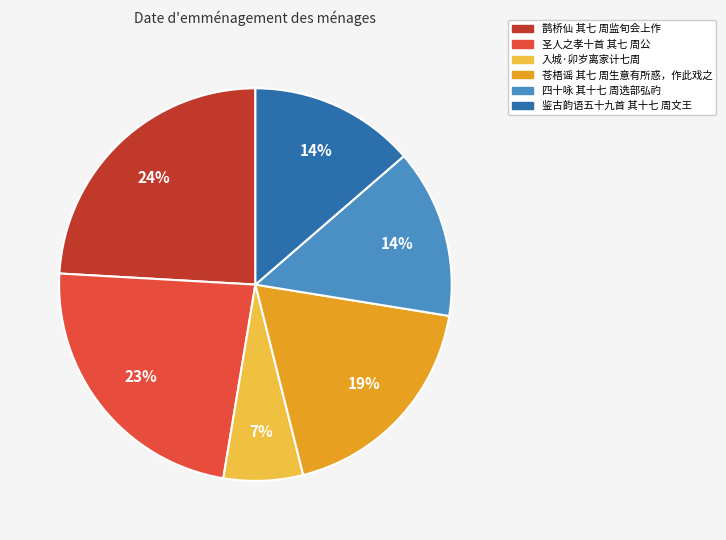

Is it true that 鹊桥仙 其七 周监旬会上作 is 32% of the pie?

False